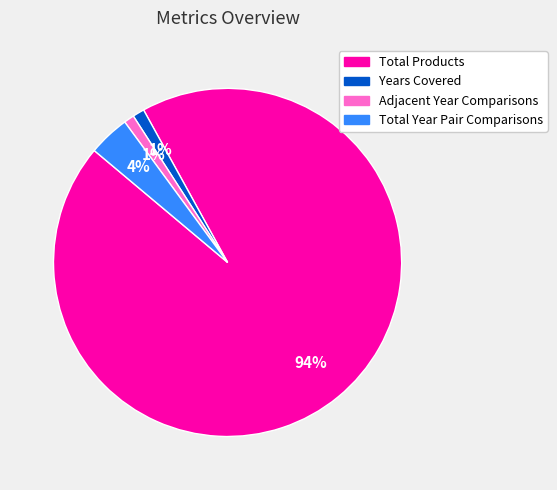

To the nearest percent, what is the difference between the largest and smallest slice percentages?

93%